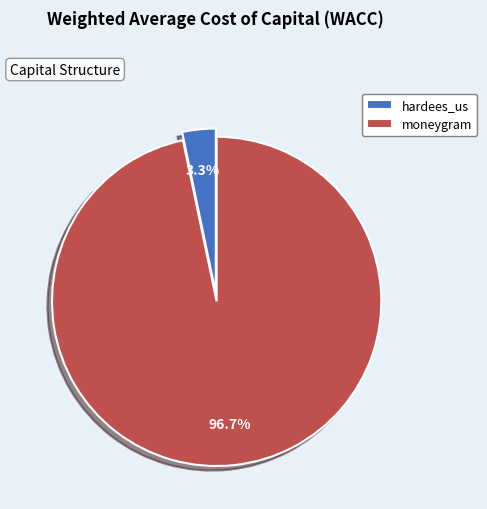

What portion of the pie excludes moneygram?

3.3%